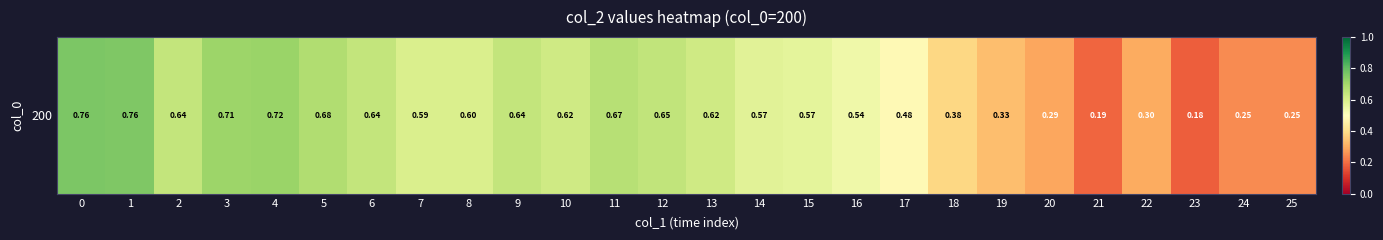

What is the minimum value shown in the chart?

0.2